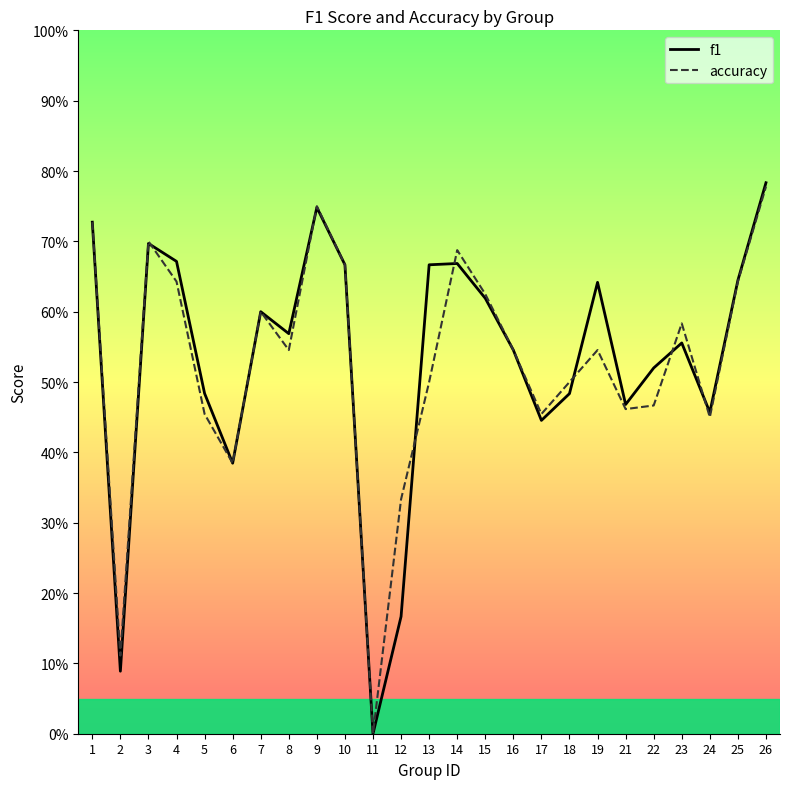

Where is the first local minimum for f1?

2